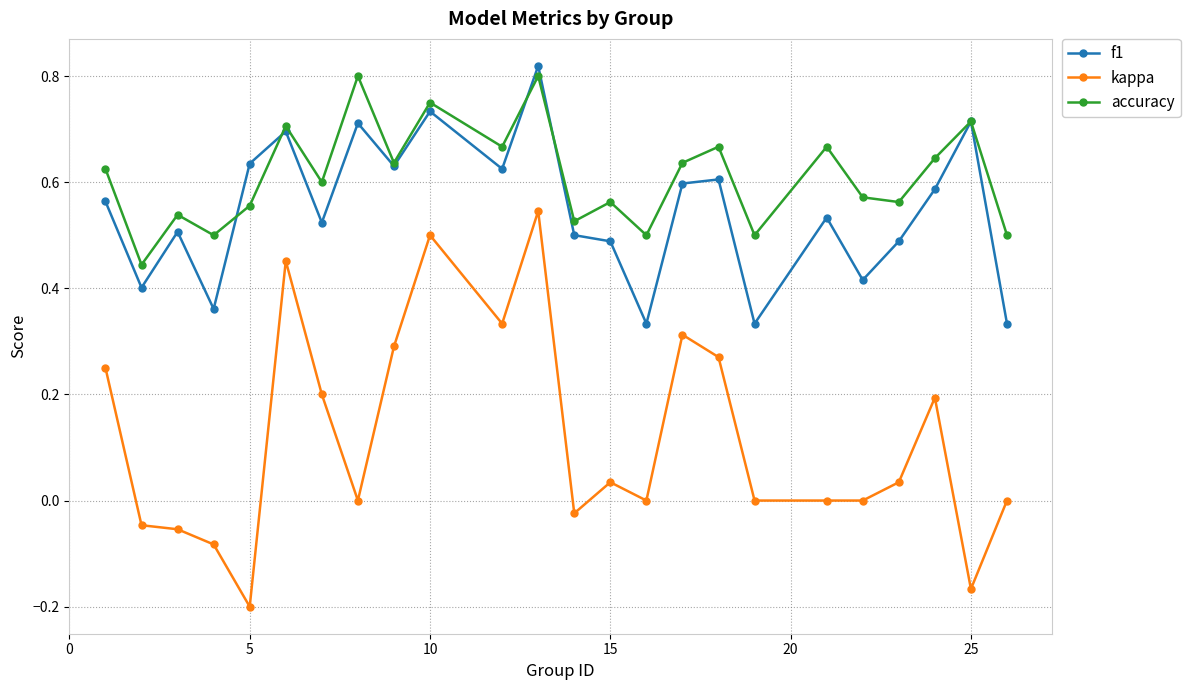

Which series has the largest range (max minus min)?

kappa